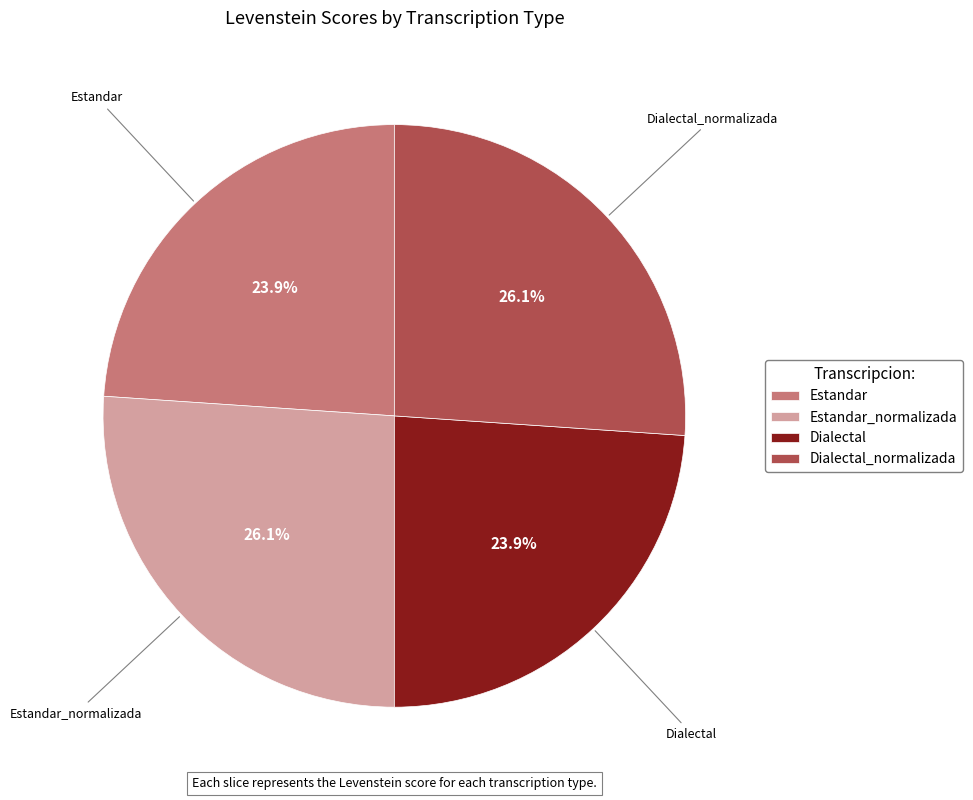

How much of the chart is everything except Dialectal?

76.1%